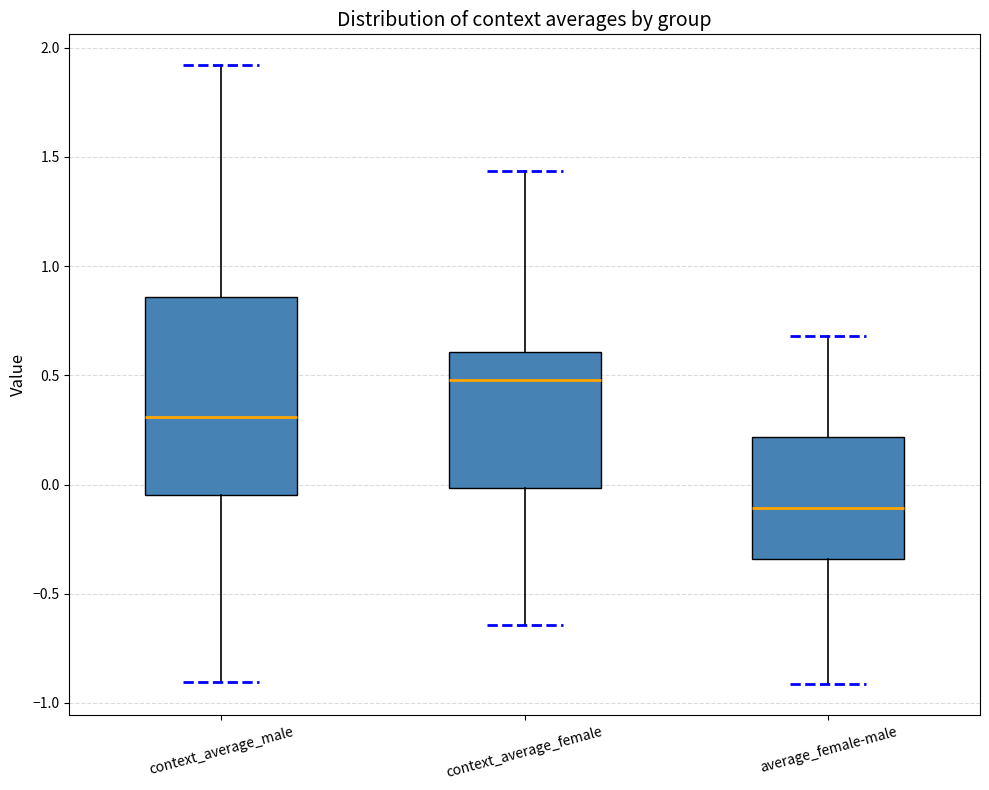

Which box is the tallest, from its lower edge to its upper edge?

context_average_male